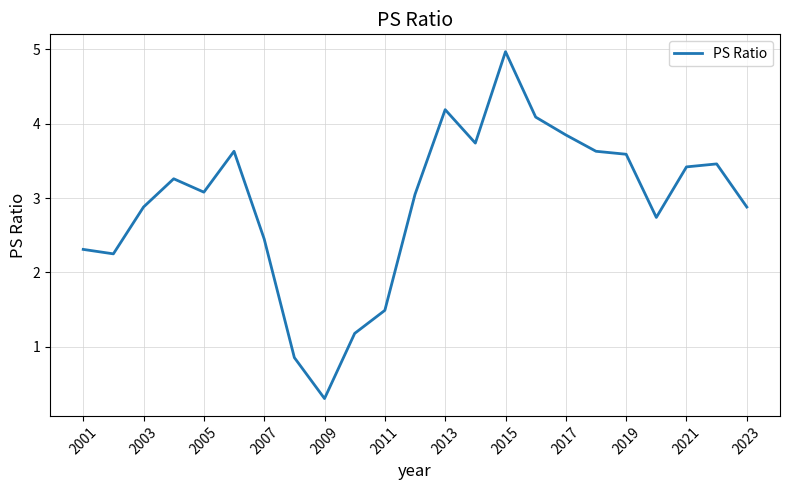

What is the difference between the maximum and minimum values?

4.7